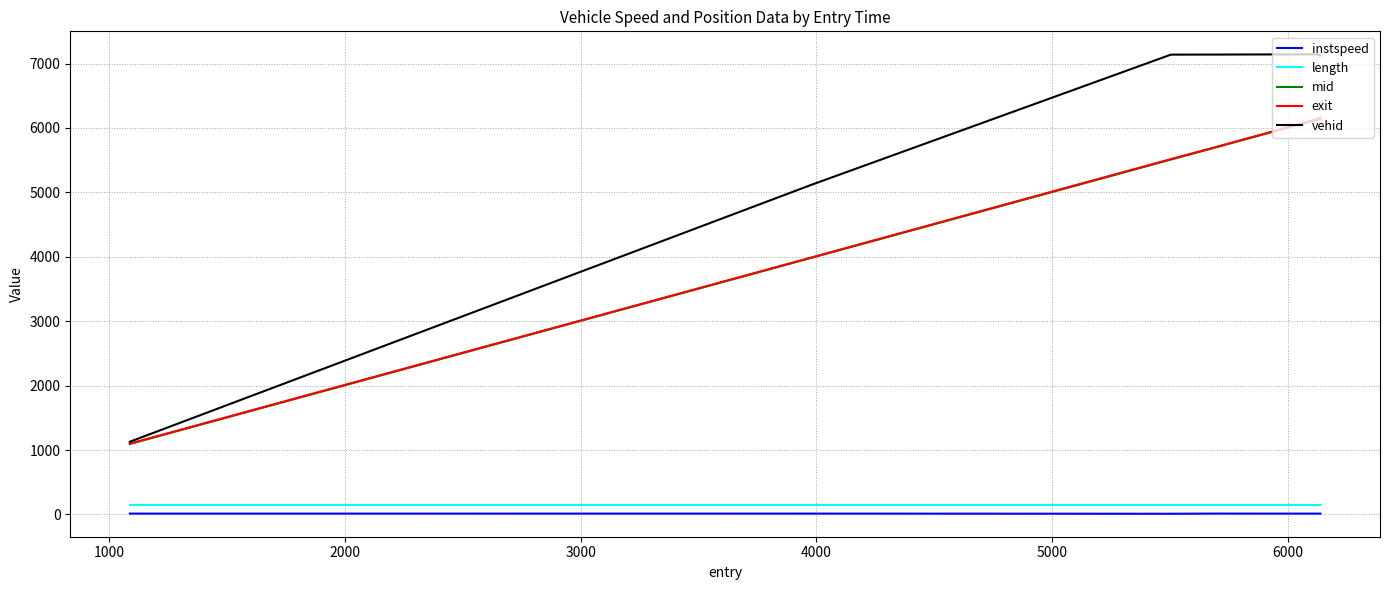

What is the highest value of the exit series?

6159.7